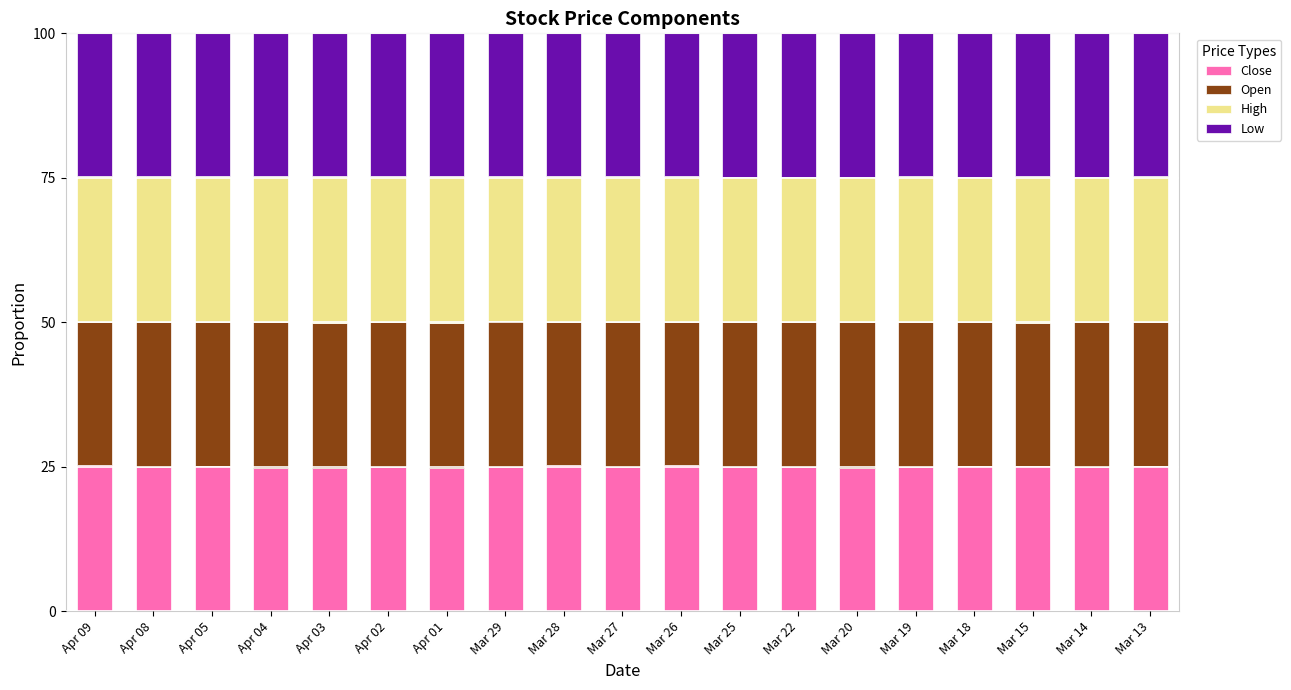

Is it true that Close equals 24.9 at Mar 22?

True